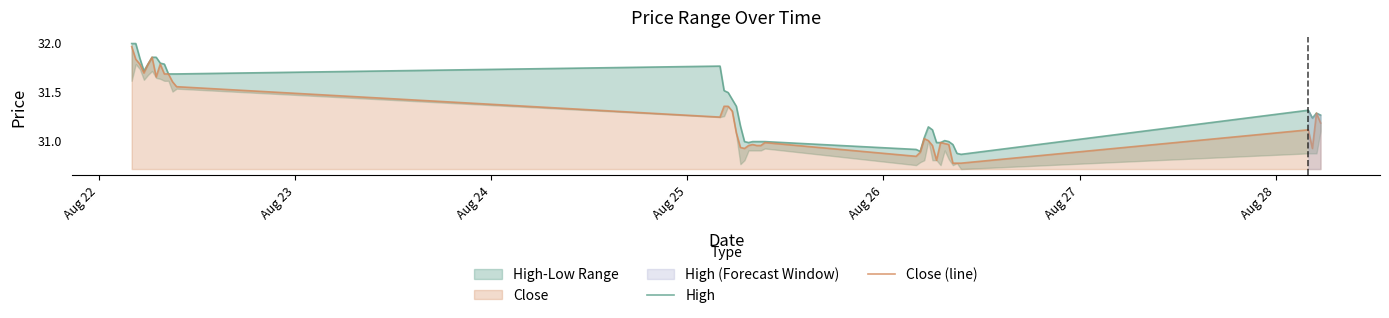

Does the chart have visible grid lines?

No